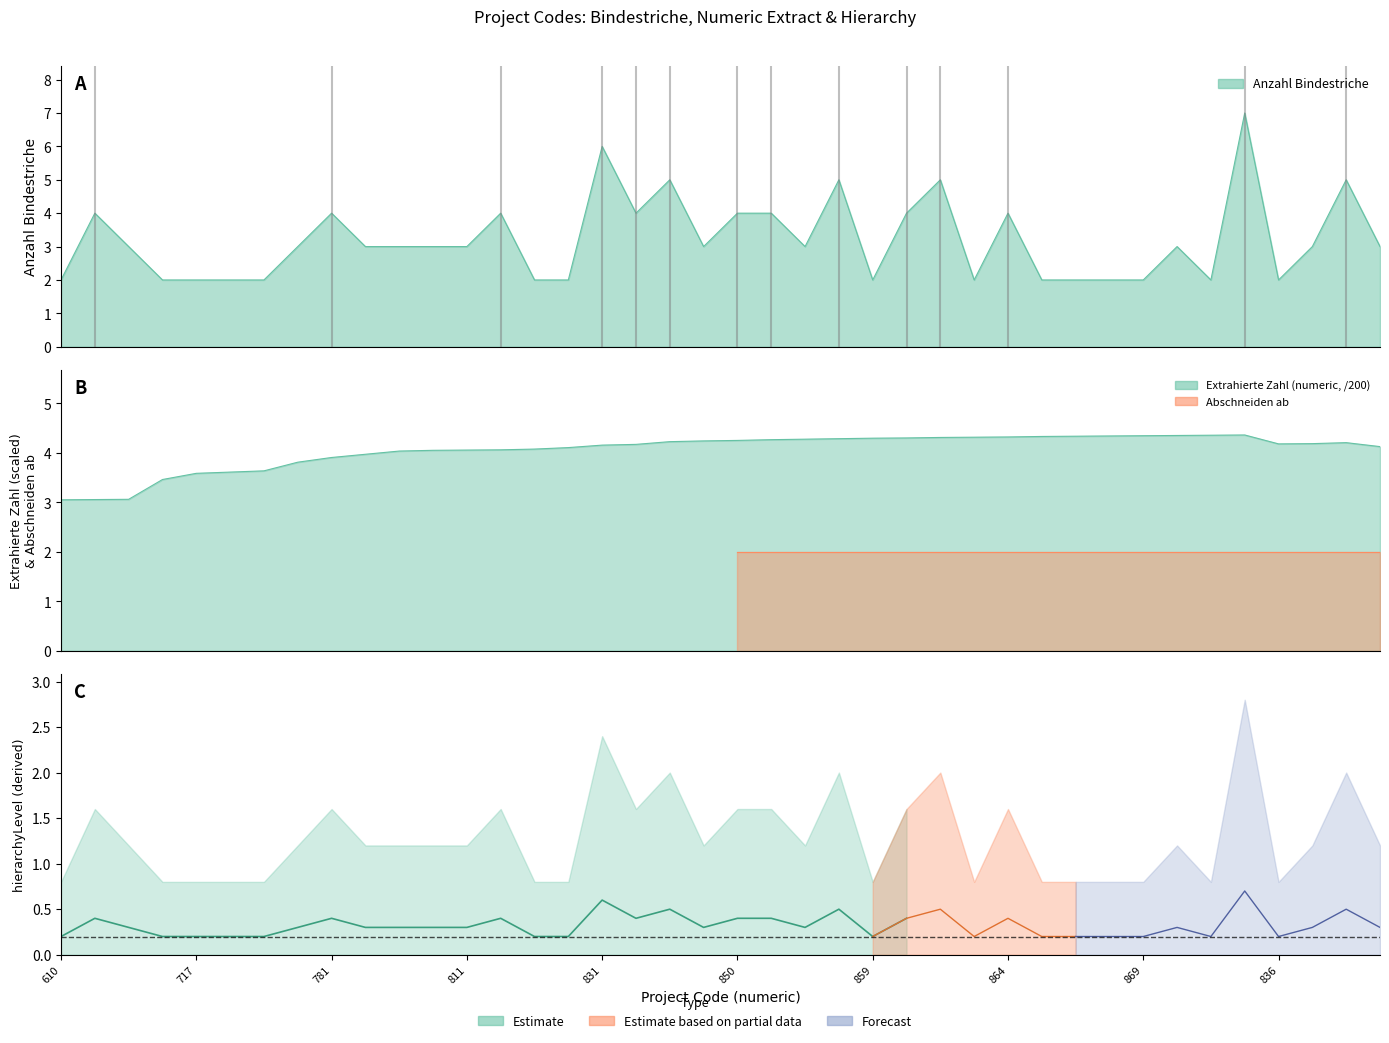

Which series ends up on top after the final intersection of Extrahierte Zahl (numeric) and Anzahl Bindestriche?

Extrahierte Zahl (numeric)